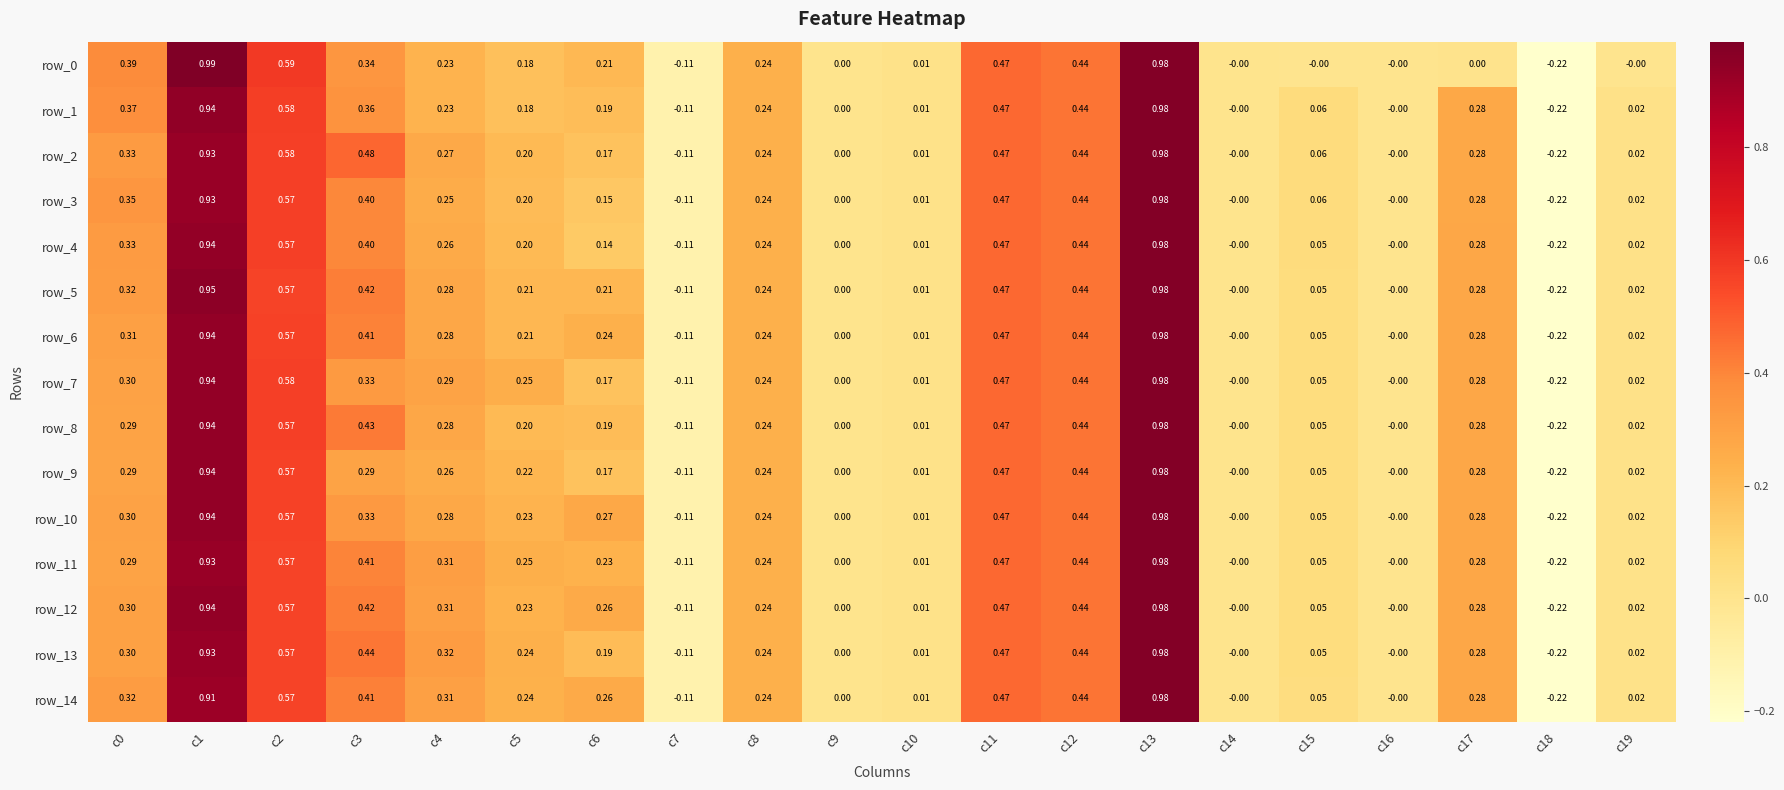

Is the value of row_9 at c17 greater than the value of row_5 at c10?

Yes